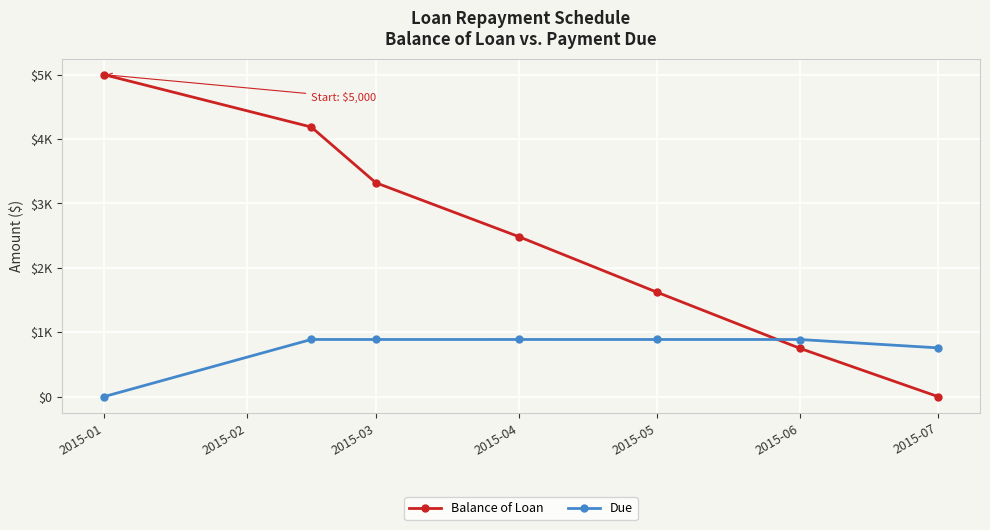

Where is the first local maximum for Due?

2015-02